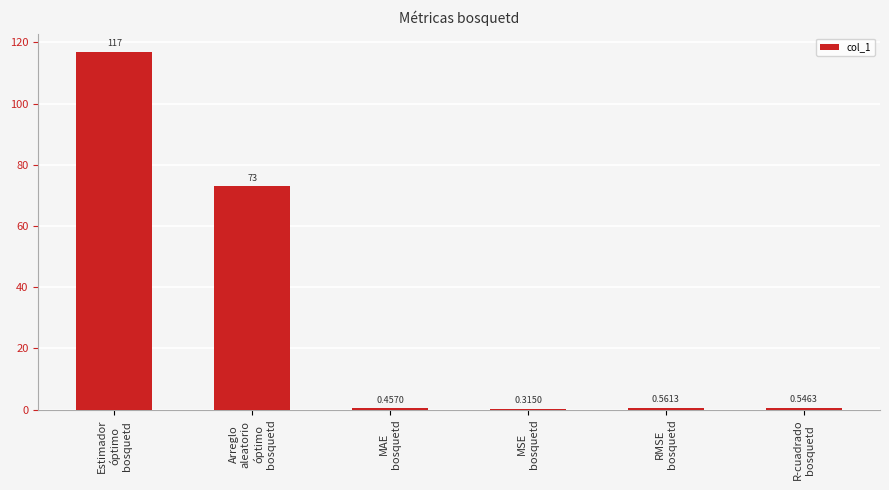

What is the sum of the values at MSE
bosquetd and R-cuadrado
bosquetd?

0.9